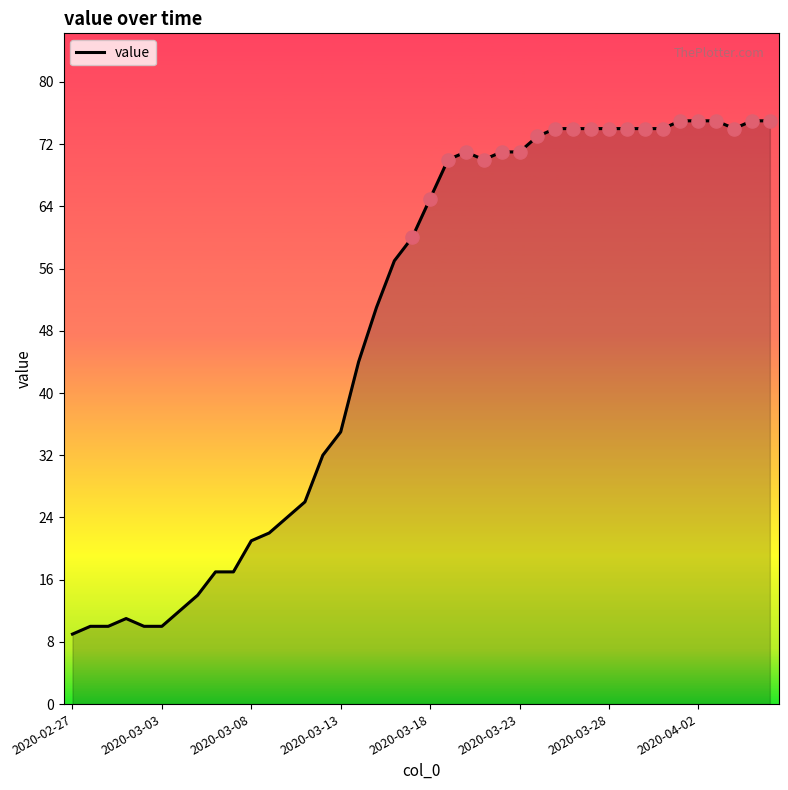

What is the smallest value displayed?

9